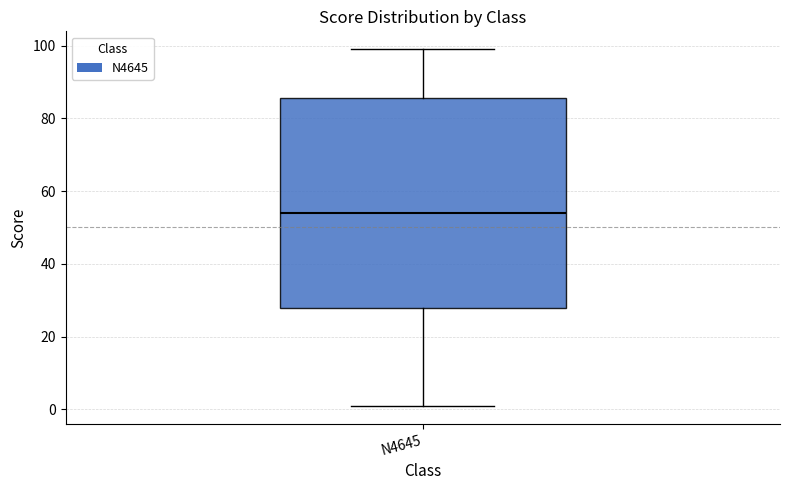

Where does the median line of the box for N4645 sit on the y-axis? The values are not printed on the chart, so give them approximately, as read against the axis.

54